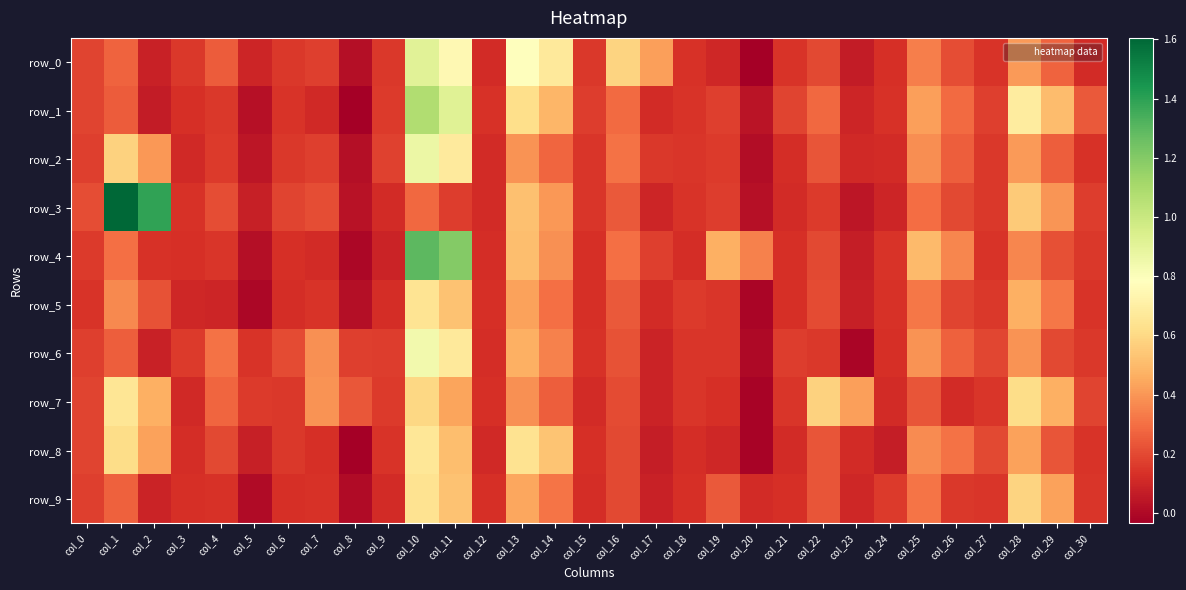

What value does the row_4 series have at col_21?

0.1